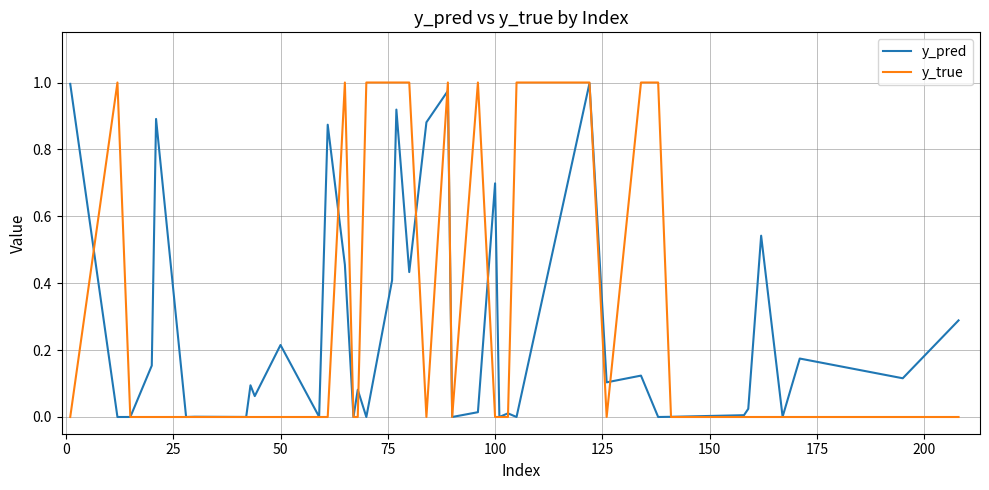

Which series has the largest range (max minus min)?

y_true